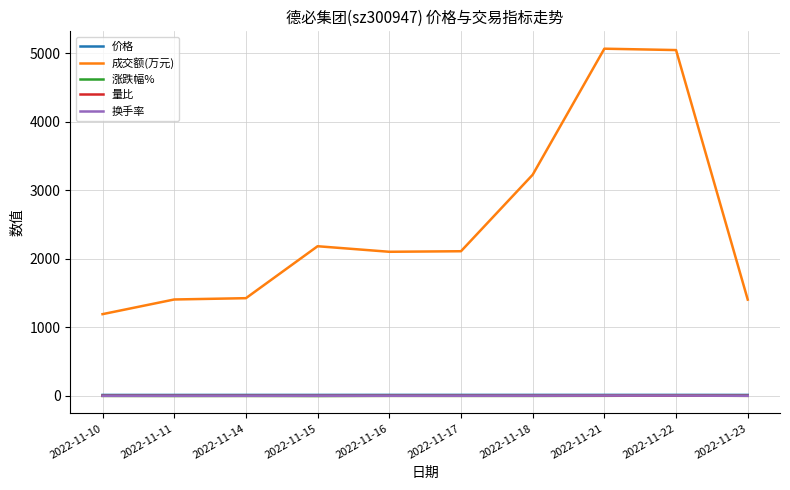

True or false: 涨跌幅% and 成交额(万元) intersect in this chart.

False